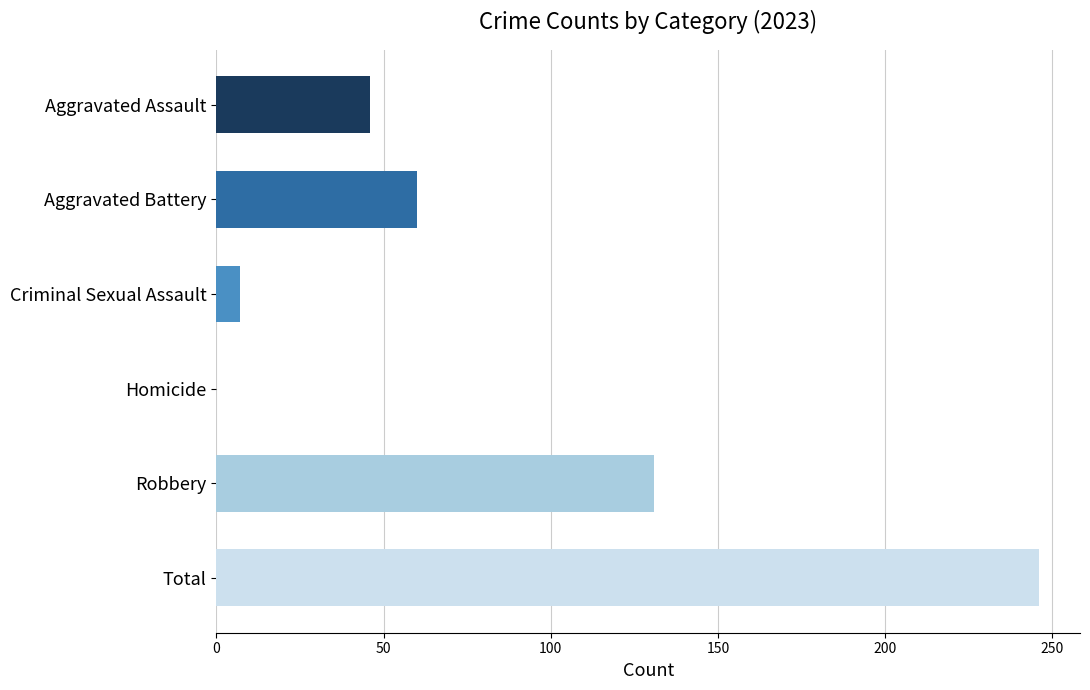

What is the maximum value shown in the chart?

246